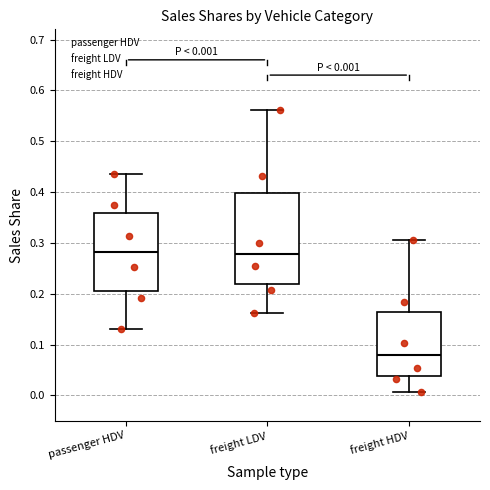

Comparing the boxes themselves (not the whiskers), which one is the tallest?

freight LDV